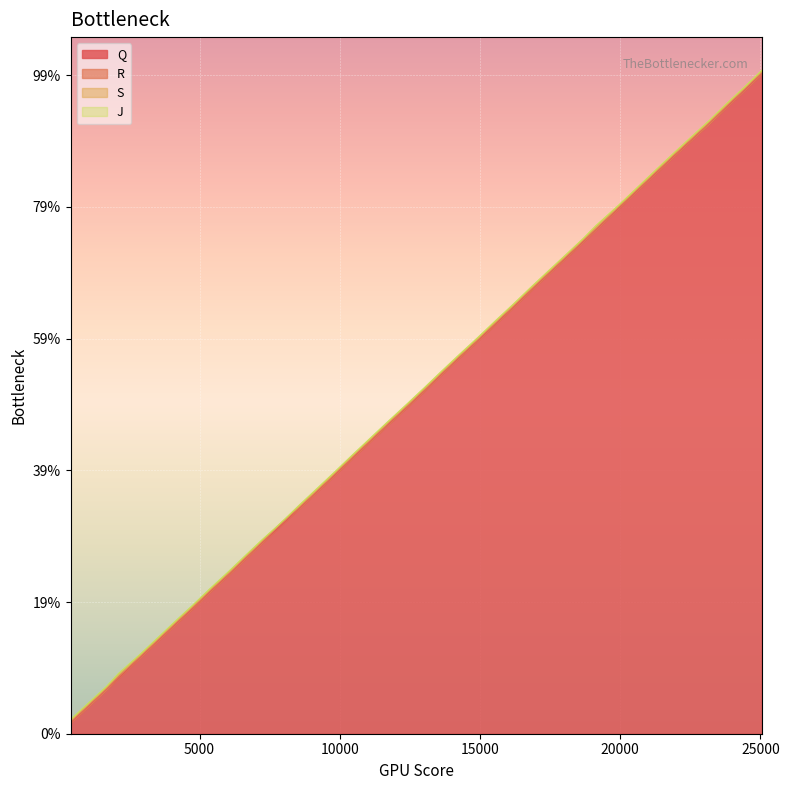

At how many categories does at least one series exceed 11087?

23